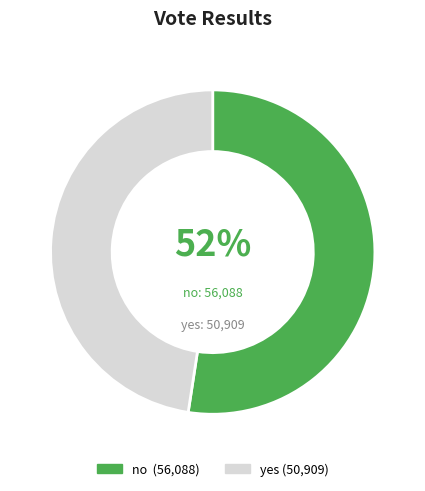

Rank the categories by value from lowest to highest.

yes, no